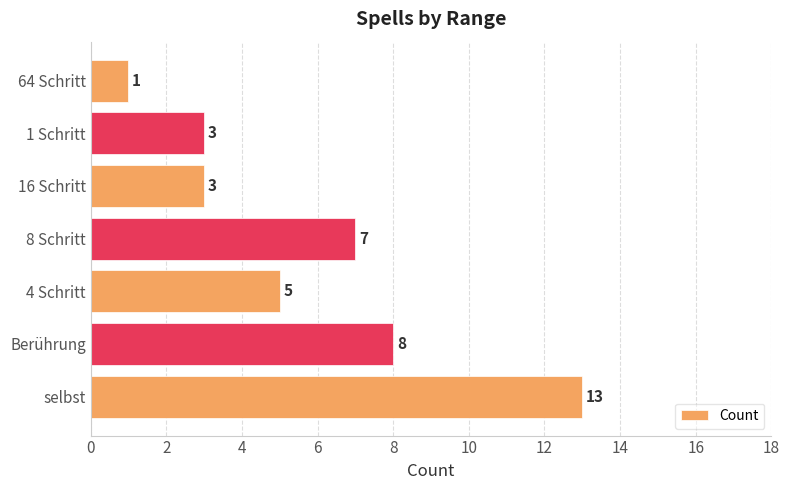

What value does the data have at Berührung, to the nearest 5?

10